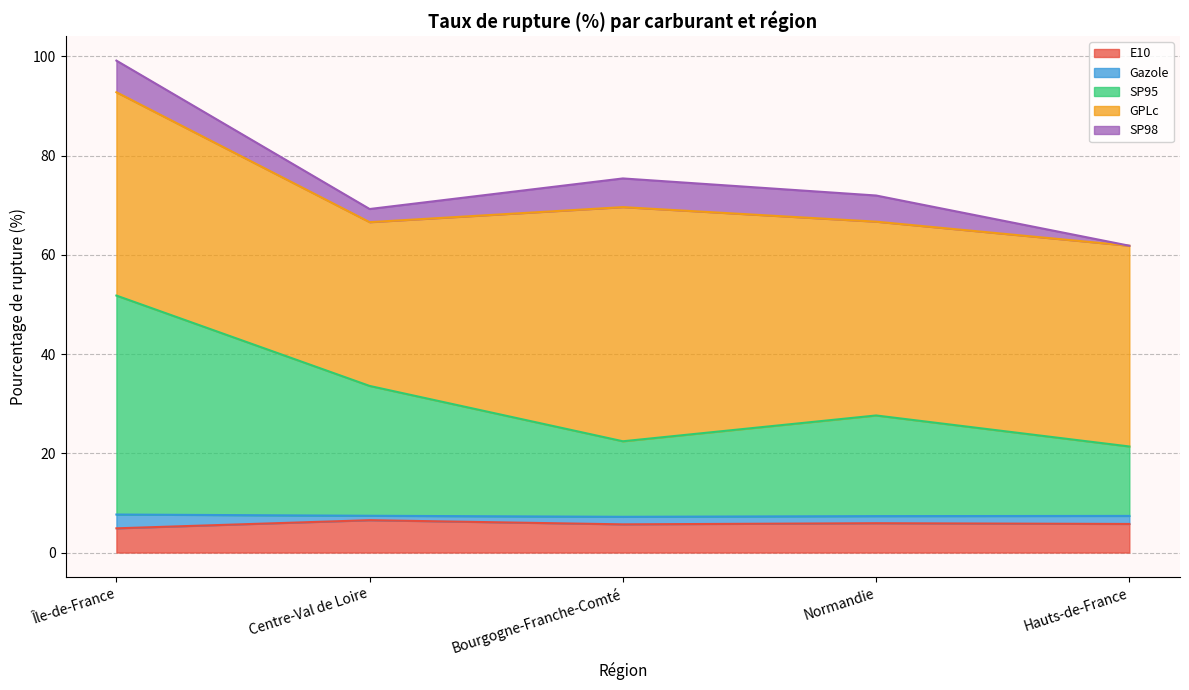

What position from the left is Bourgogne-Franche-Comté?

3